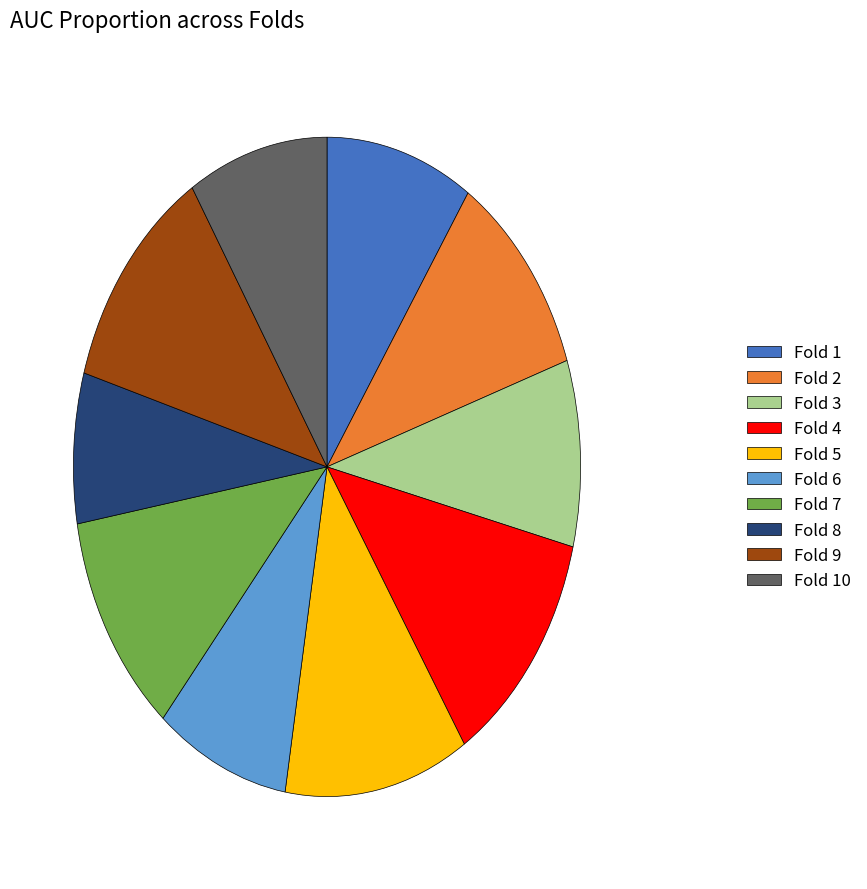

Does Fold 1 account for over 50% of the chart?

No